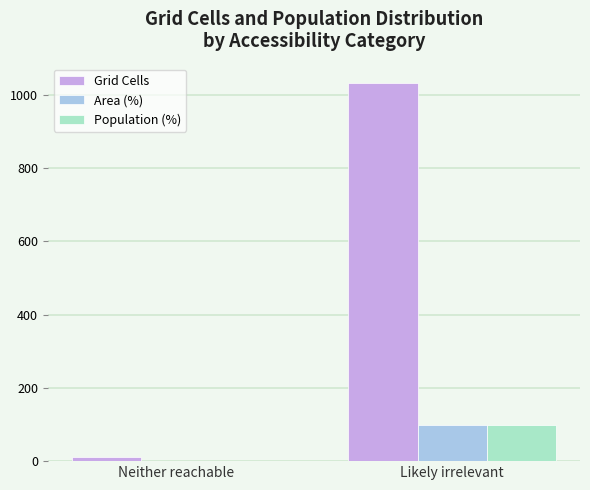

Where does the Population (%) series first go above 99?

Likely irrelevant